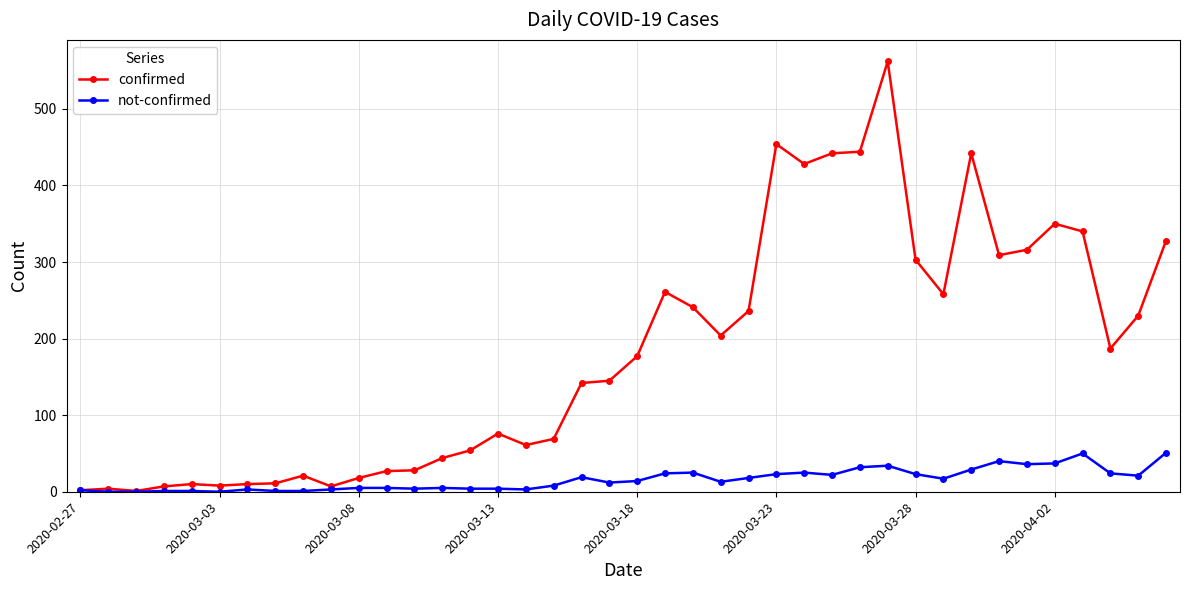

Which series has the largest range (max minus min)?

confirmed